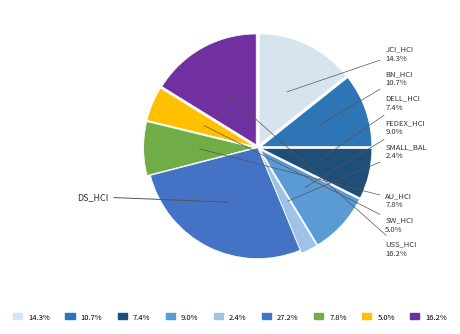

What percentage is the USS_HCI slice, to the nearest percent?

16%